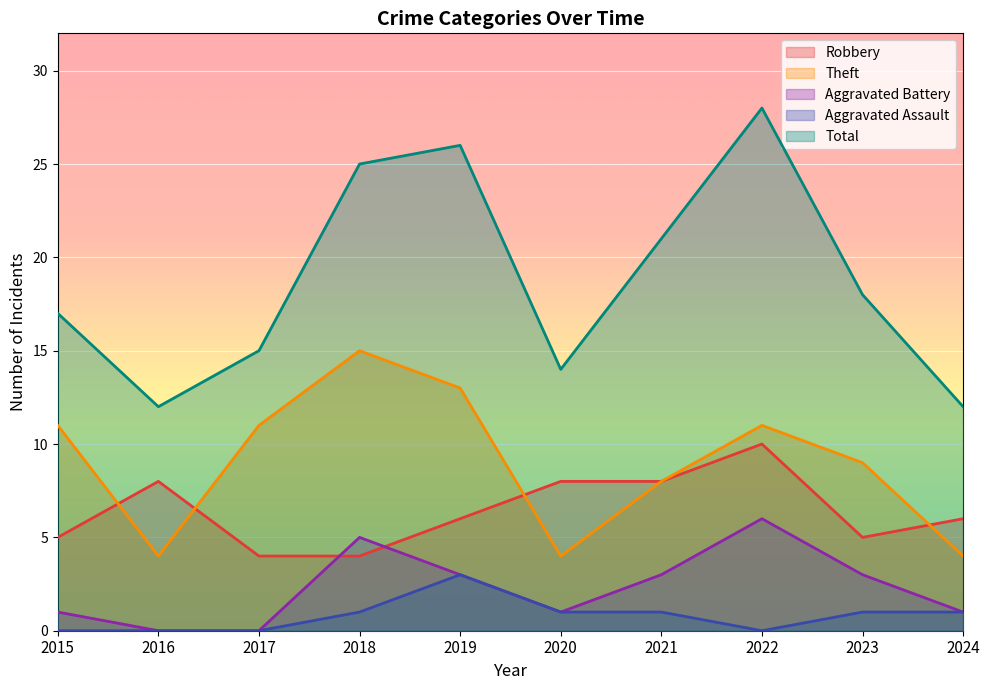

Reading left to right, extract all data points from this chart.

Robbery: 2015=5	2016=8	2017=4	2018=4	2019=6	2020=8	2021=8	2022=10	2023=5	2024=6
Theft: 2015=11	2016=4	2017=11	2018=15	2019=13	2020=4	2021=8	2022=11	2023=9	2024=4
Aggravated Battery: 2015=1	2016=0	2017=0	2018=5	2019=3	2020=1	2021=3	2022=6	2023=3	2024=1
Aggravated Assault: 2015=0	2016=0	2017=0	2018=1	2019=3	2020=1	2021=1	2022=0	2023=1	2024=1
Total: 2015=17	2016=12	2017=15	2018=25	2019=26	2020=14	2021=21	2022=28	2023=18	2024=12